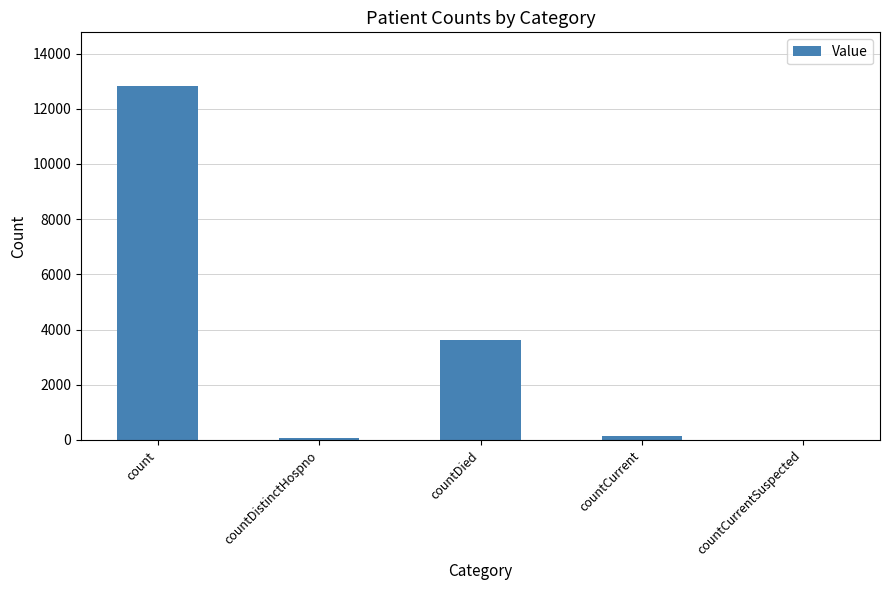

Which label corresponds to the largest value in the chart?

count